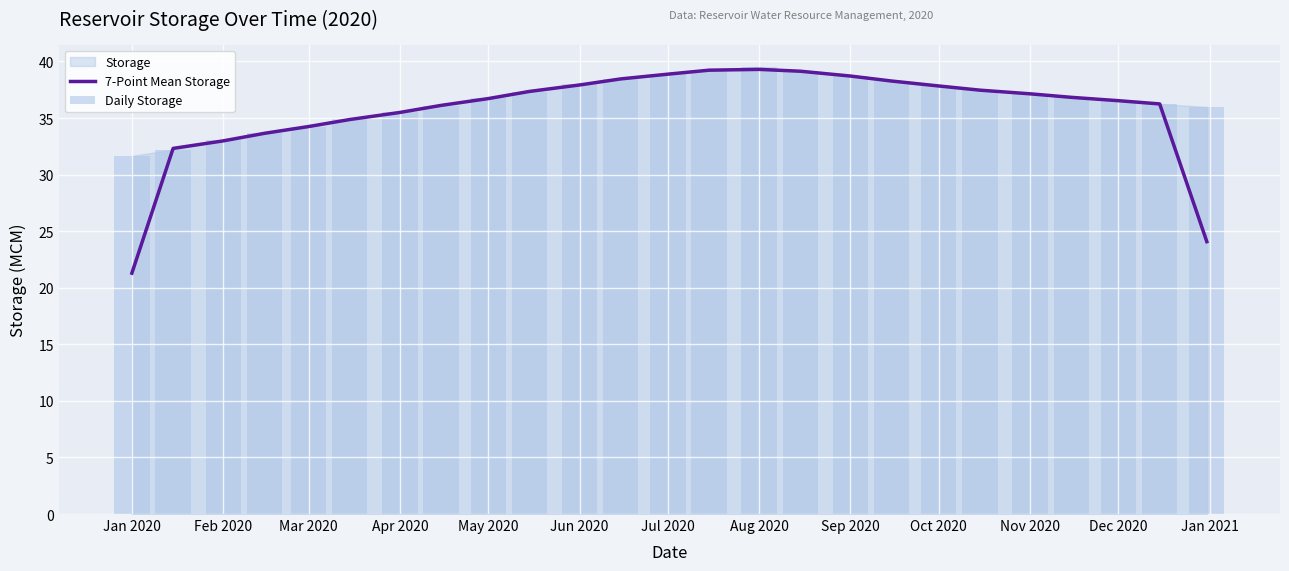

At how many categories does at least one series exceed 38?

7